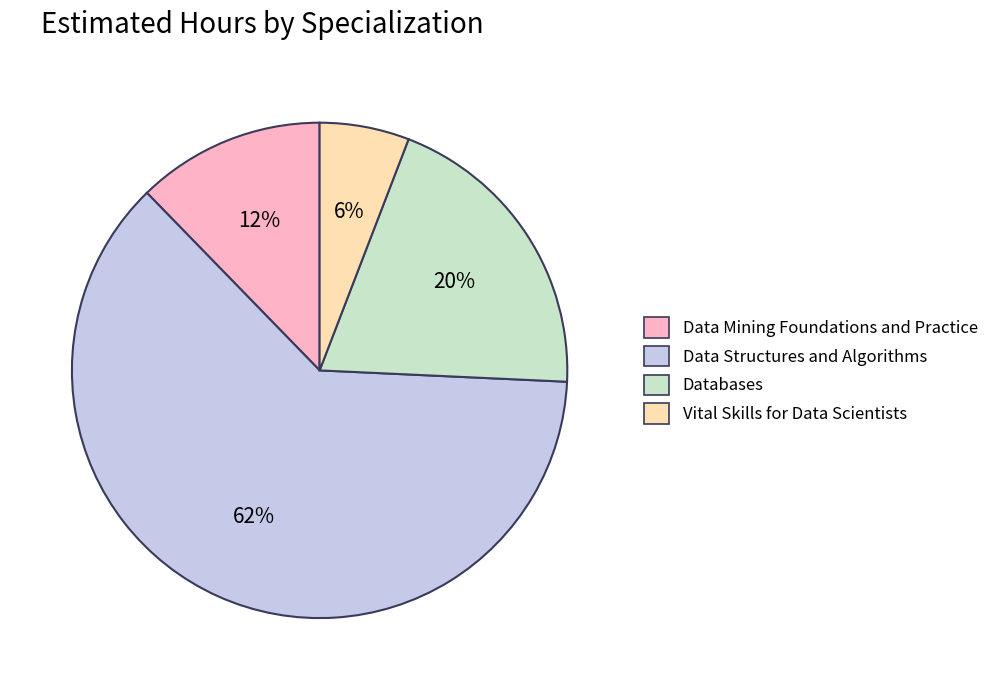

Which category has the biggest portion of the pie?

Data Structures and Algorithms